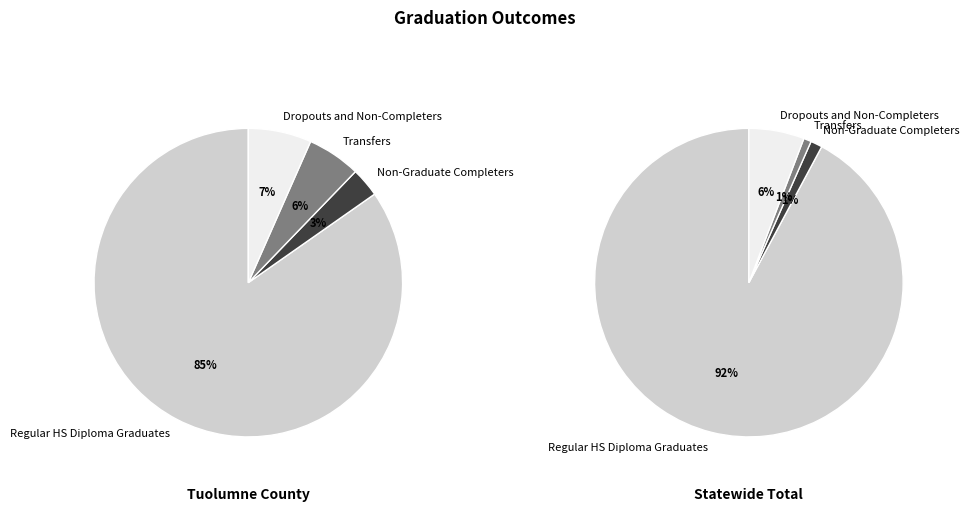

To the nearest percent, what is the difference between the largest and smallest slice percentages?

82%